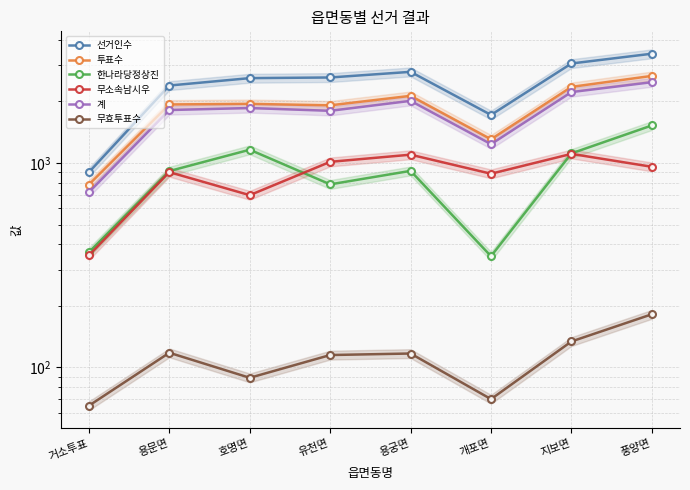

How many values in the 투표수 series exceed 1946?

3